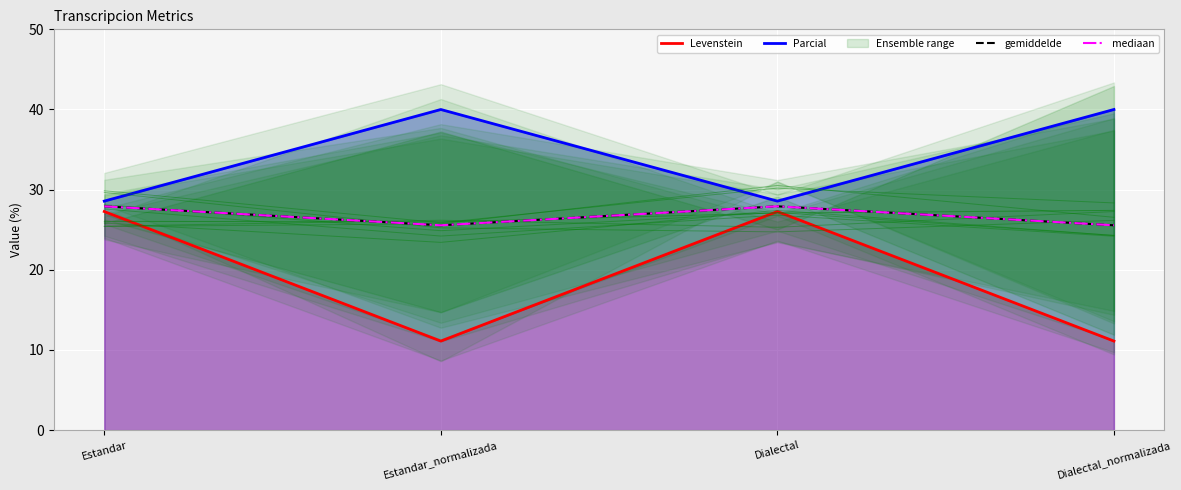

The Levenstein series shows 39.8 at Dialectal. True or false?

False